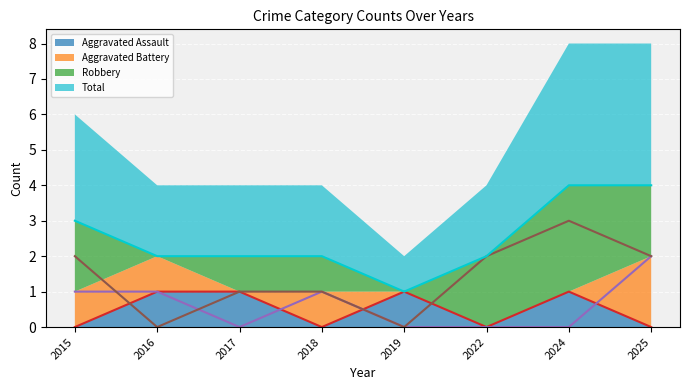

Reading left to right, list all the values displayed in this chart.

Aggravated Assault: 0	1	1	0	1	0	1	0
Aggravated Battery: 1	1	0	1	0	0	0	2
Robbery: 2	0	1	1	0	2	3	2
Total: 3	2	2	2	1	2	4	4